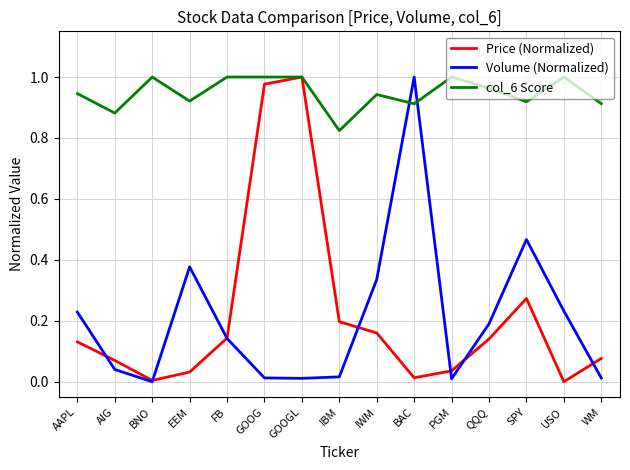

What position from the left is GOOGL?

7